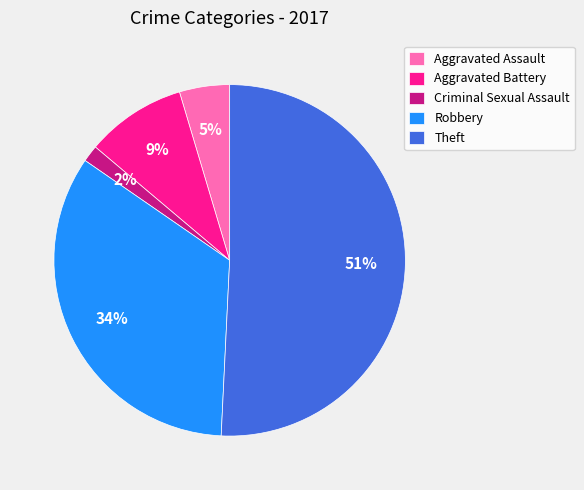

Which has a higher value, Robbery or Aggravated Assault?

Robbery